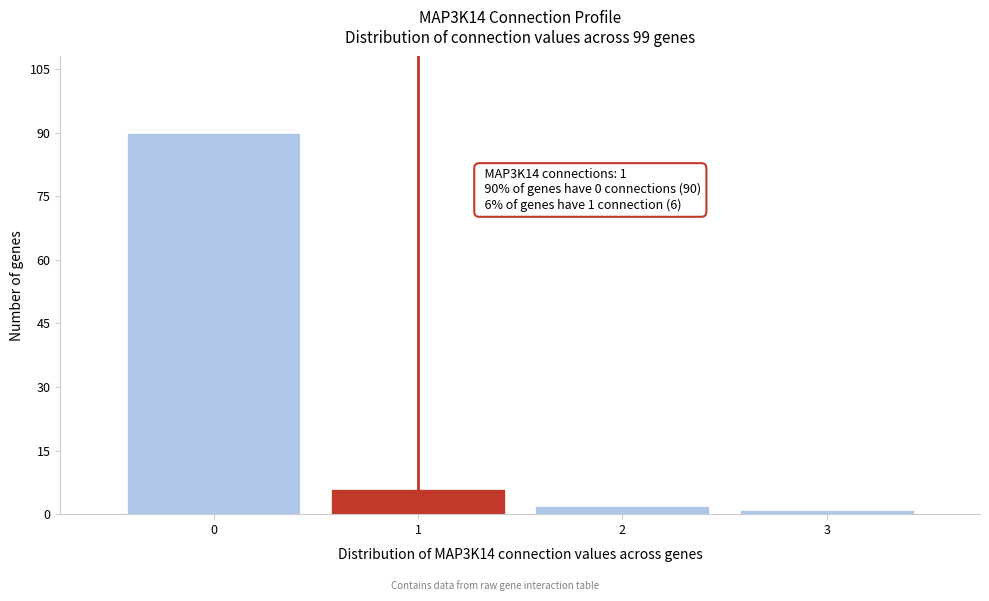

Which range on the x-axis has the tallest bar?

-0.5 to 0.5